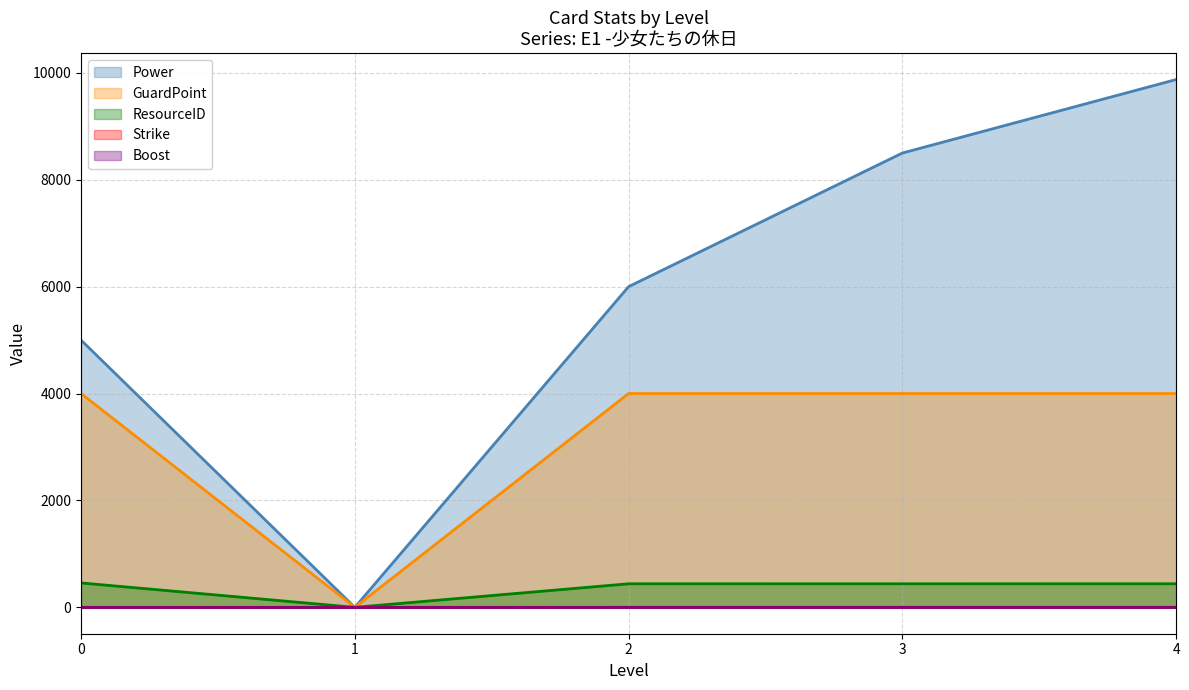

Is the value of Boost at 24 greater than the value of GuardPoint at 24?

No